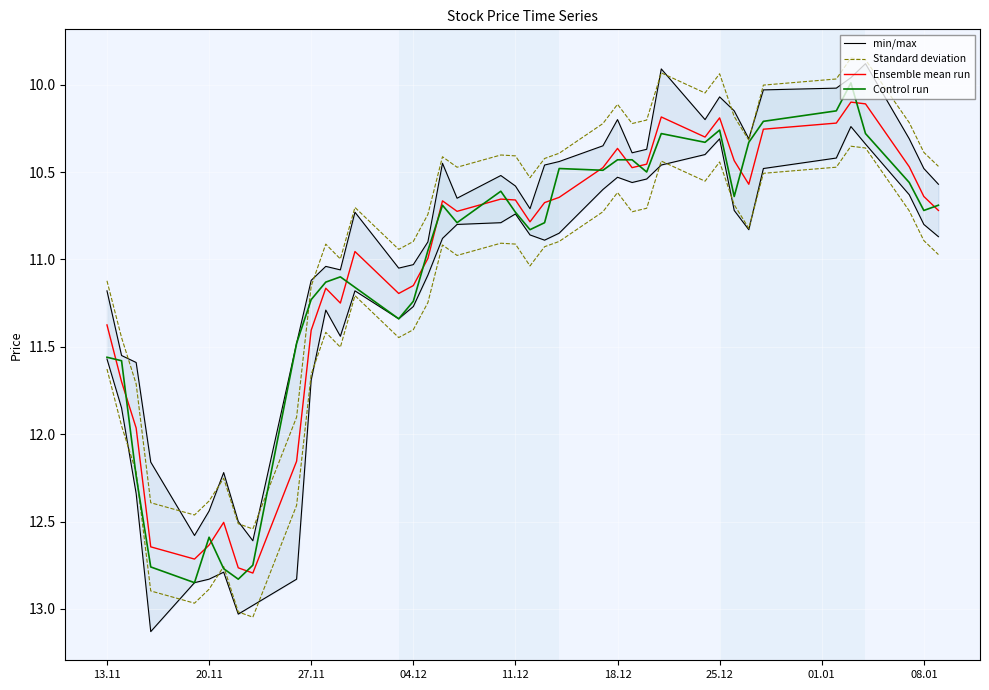

How many lines are shown in the chart?

4